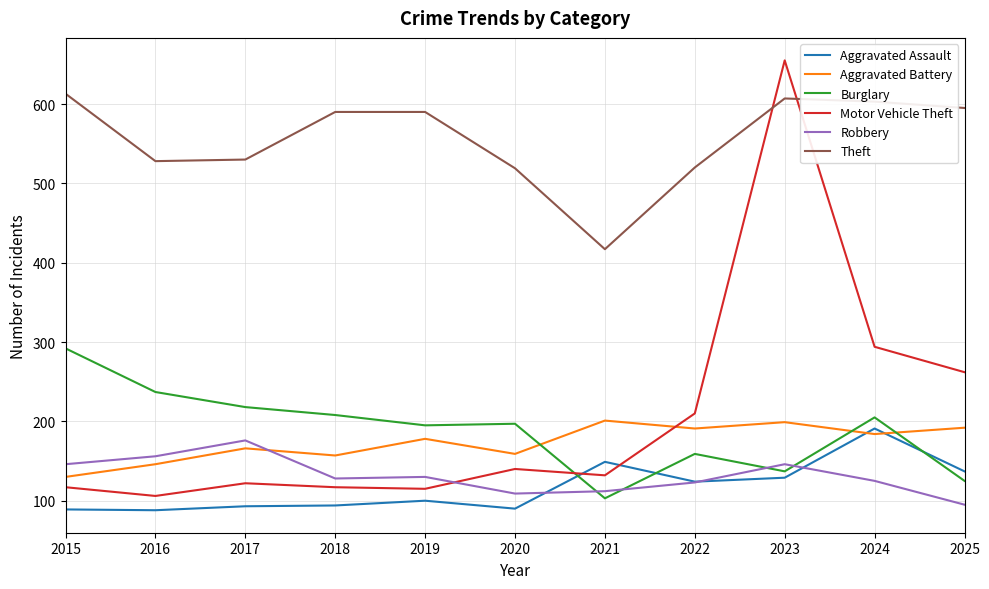

Where is Aggravated Battery nearest to the value 165?

2017